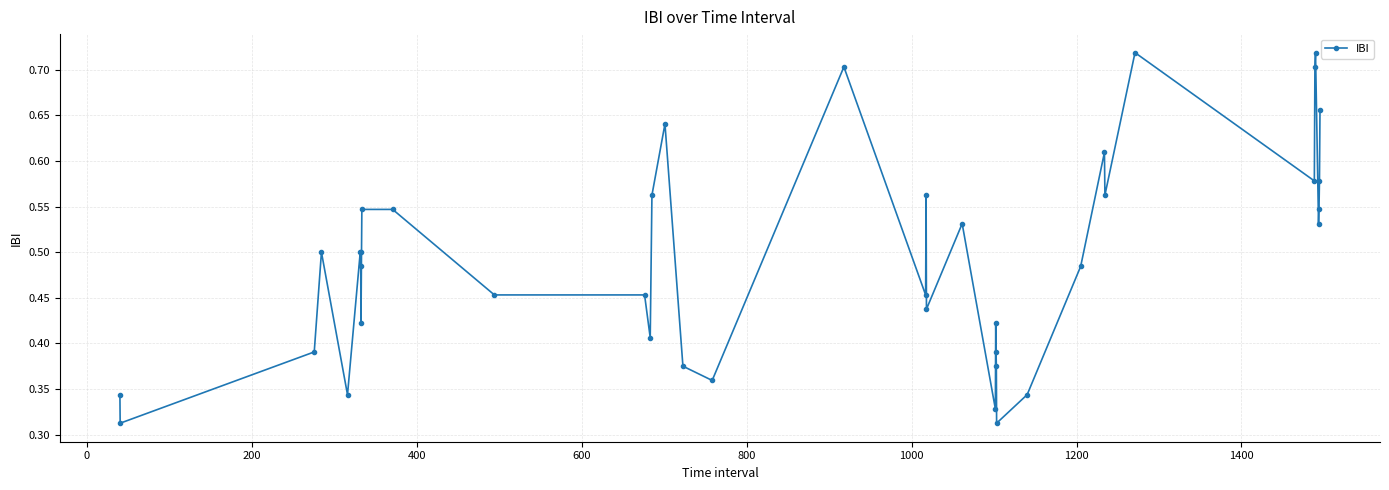

How many values are between 0 and 1?

40